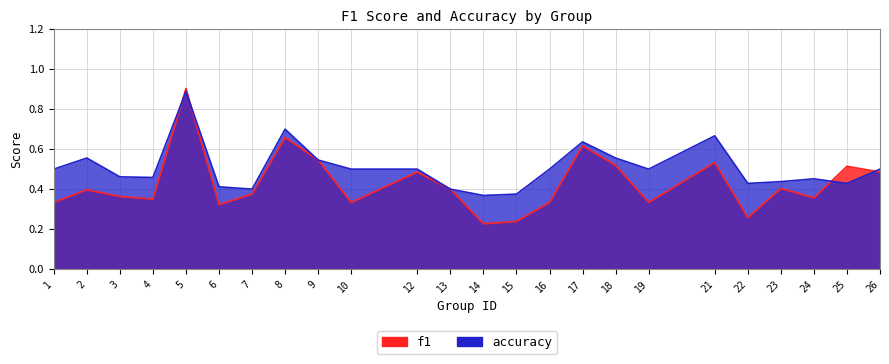

List the series in order of their peak value, lowest first.

accuracy, f1